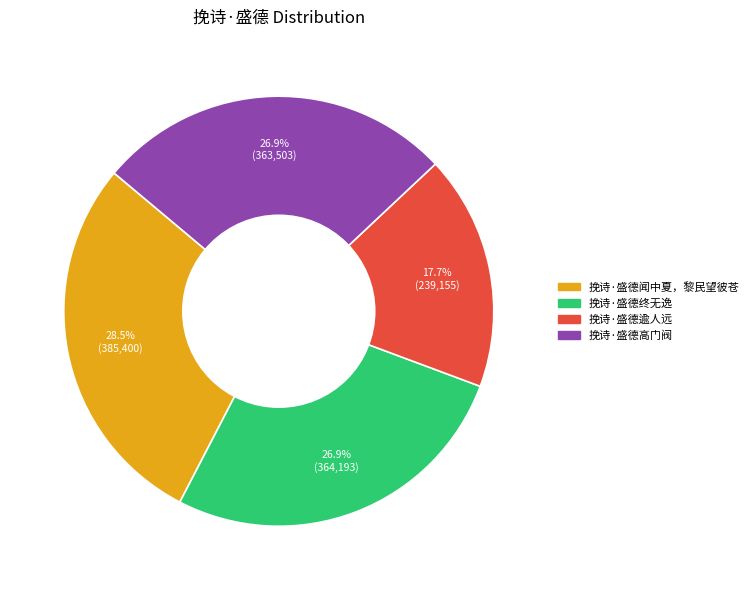

True or false: 挽诗·盛德闻中夏，黎民望彼苍 accounts for 16% of the total.

False